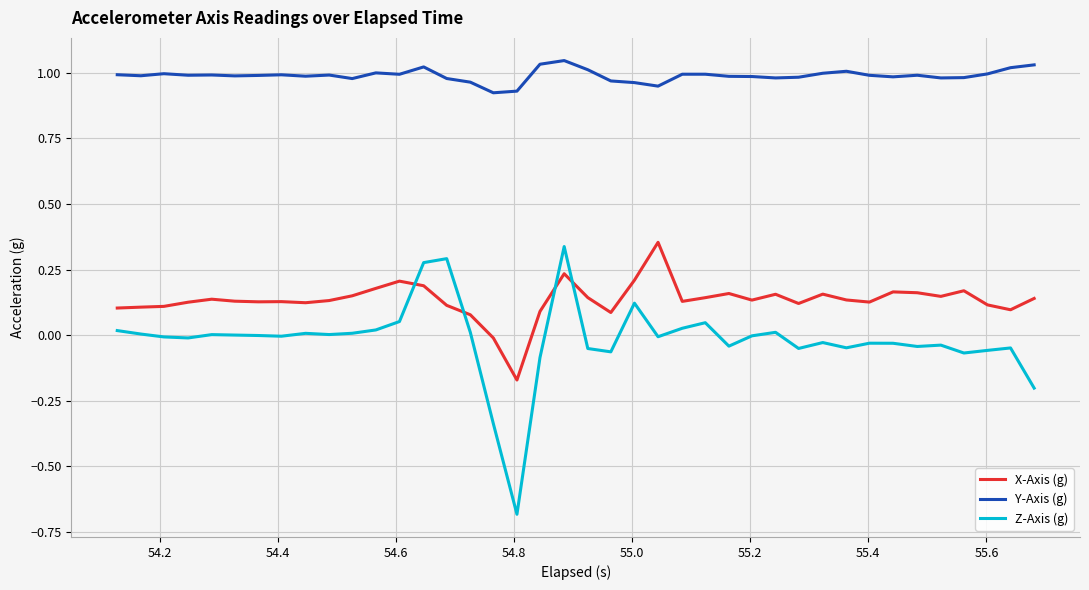

Which series has the widest spread of values?

Z-Axis (g)